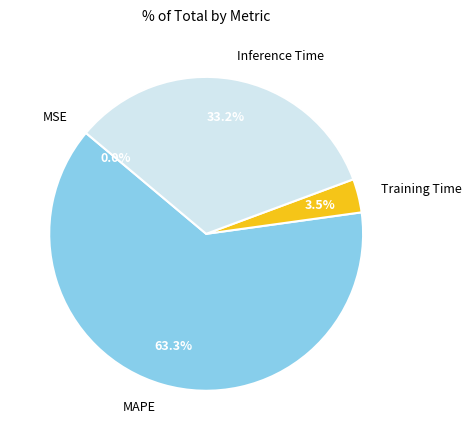

Which slice is the largest?

MAPE